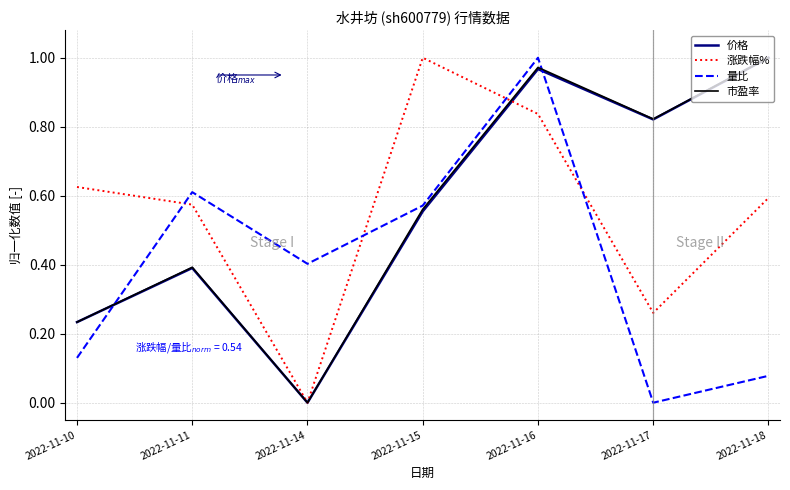

Is it true that 市盈率 equals 0.6 at 2022-11-15?

True